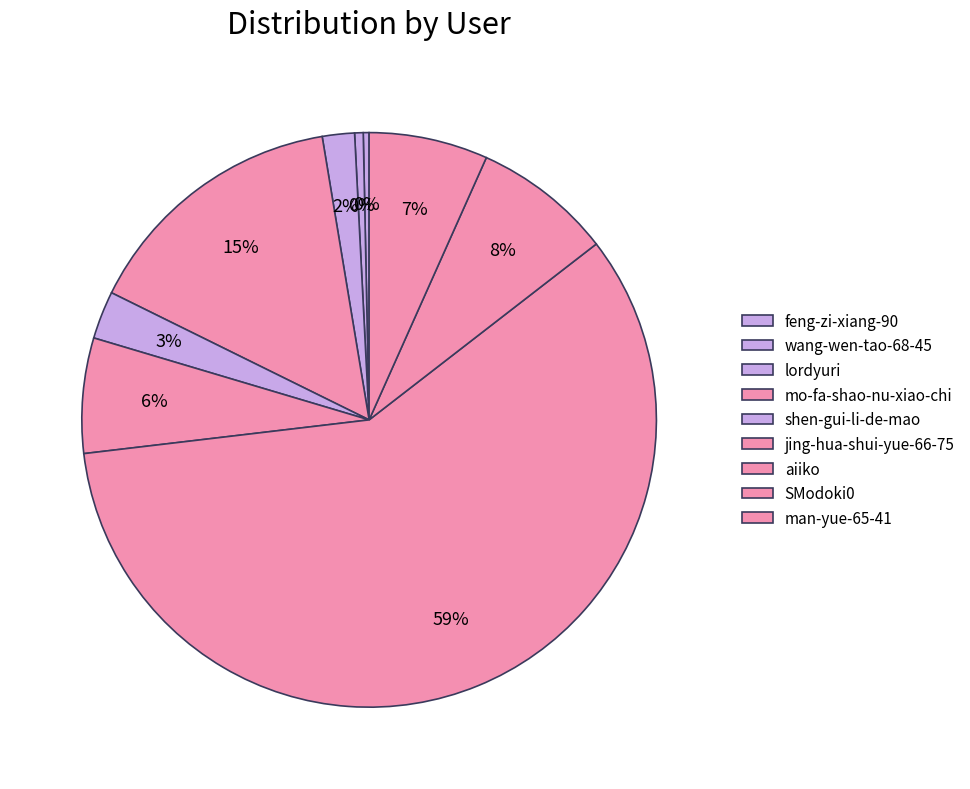

Count the number of slices in the pie.

9